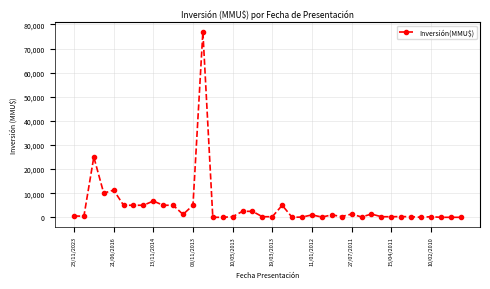

How many lines are shown in the chart?

1